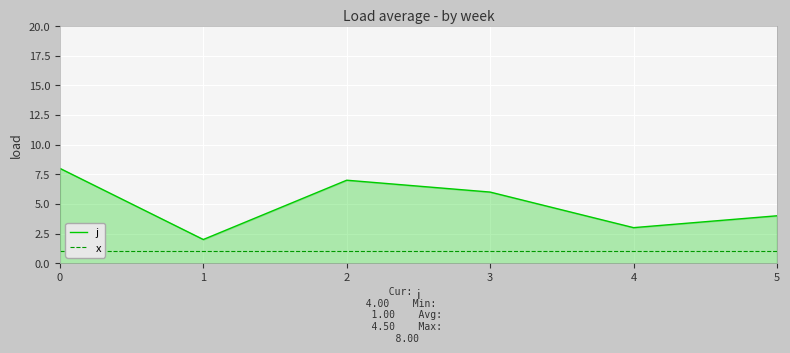

How many lines are shown in the chart?

2